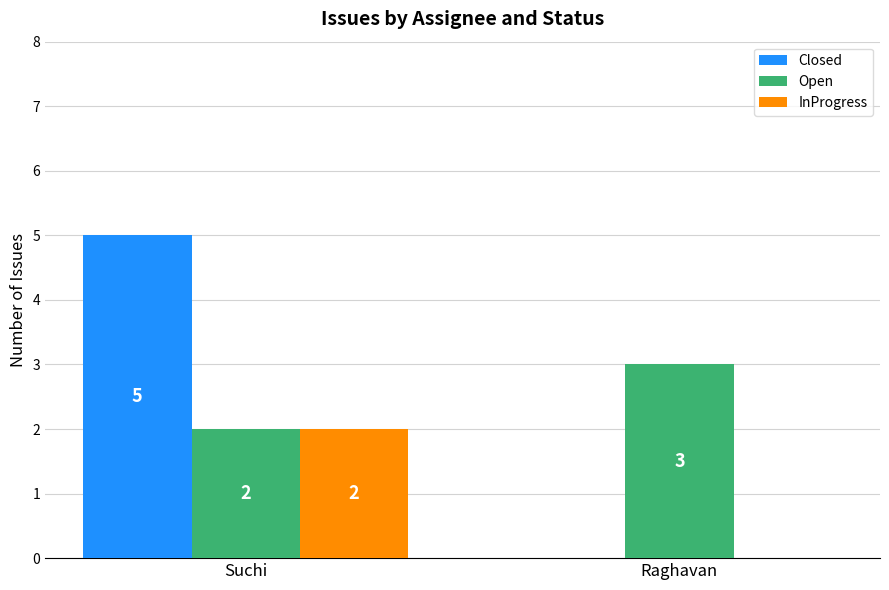

Reading left to right, what are all the values shown in this chart?

Closed: Suchi=5	Raghavan=0
Open: Suchi=2	Raghavan=3
InProgress: Suchi=2	Raghavan=0